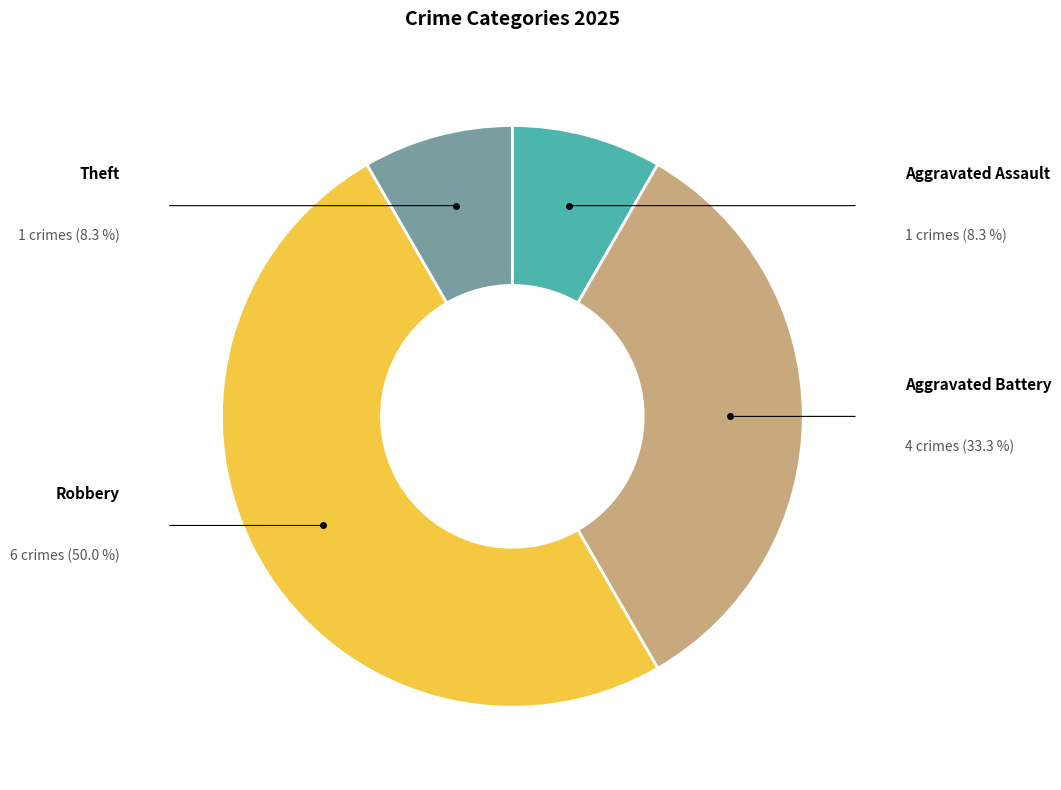

Combined, what portion of the pie is Aggravated Assault and Robbery?

58.3%